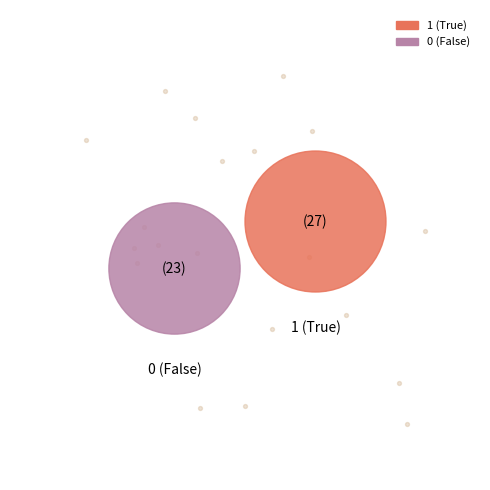

How many slices are in this pie chart?

2